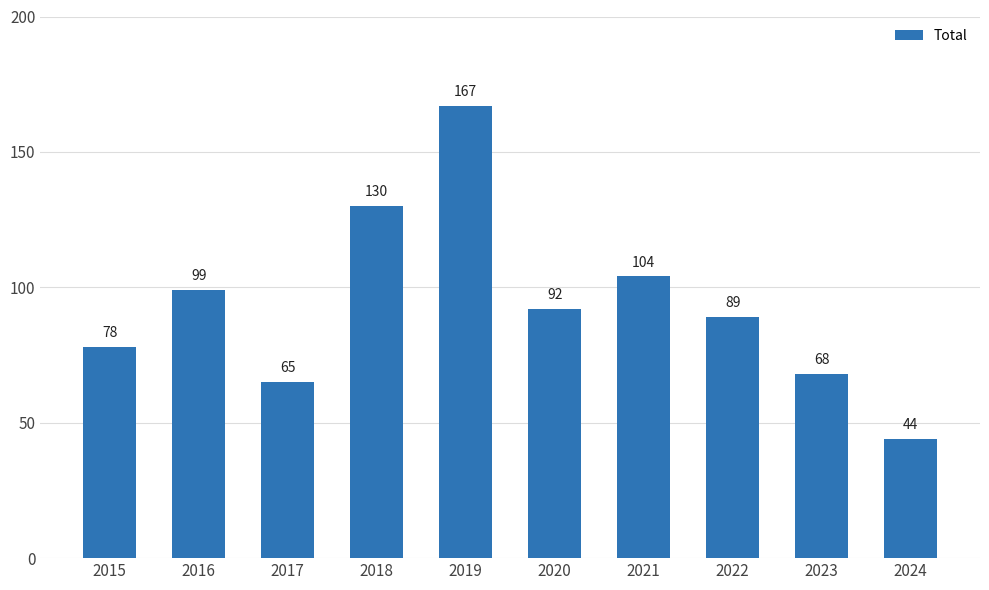

Reading left to right, transcribe all the data shown in this chart.

2015=78	2016=99	2017=65	2018=130	2019=167	2020=92	2021=104	2022=89	2023=68	2024=44